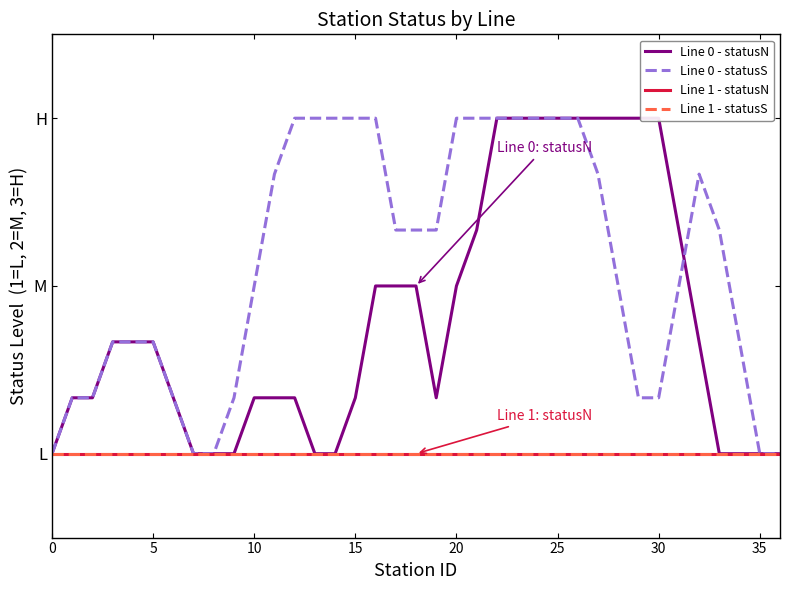

What is the value of the Line 0 - statusS point at the 21st from the left?

1.7